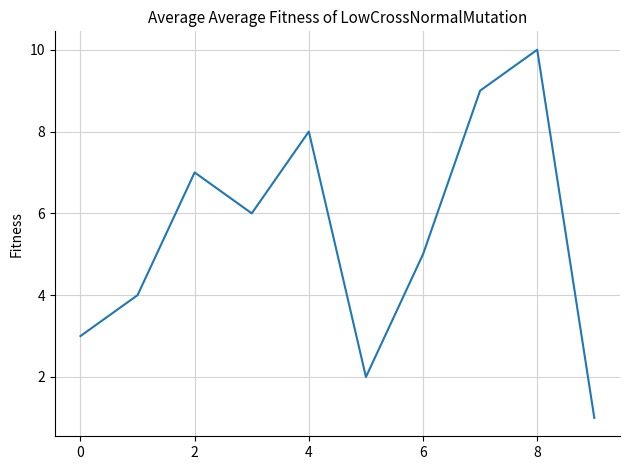

What is the maximum value shown in the chart?

10